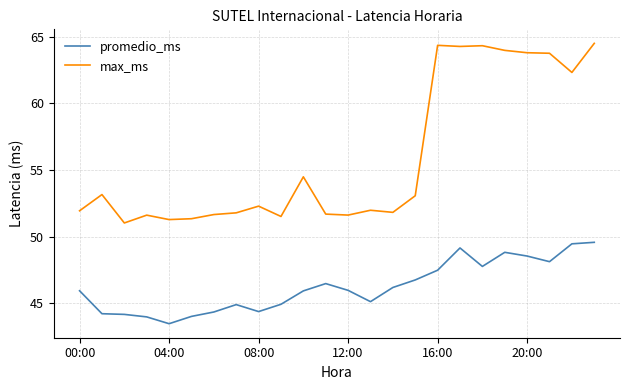

True or false: promedio_ms and max_ms intersect in this chart.

False